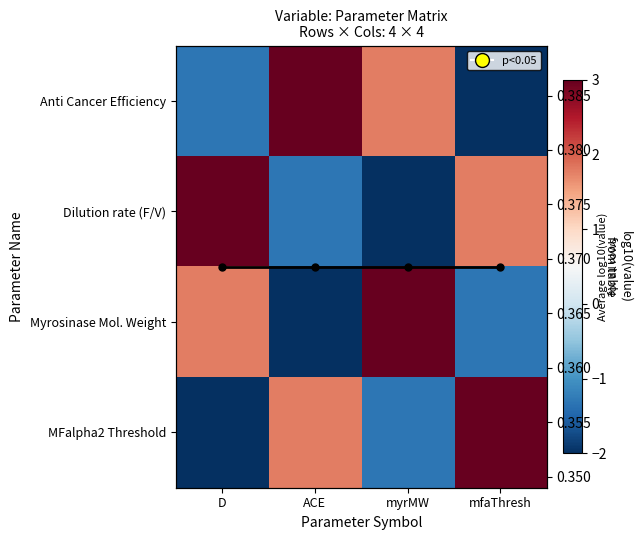

Which has a higher value, D or myrMW?

myrMW